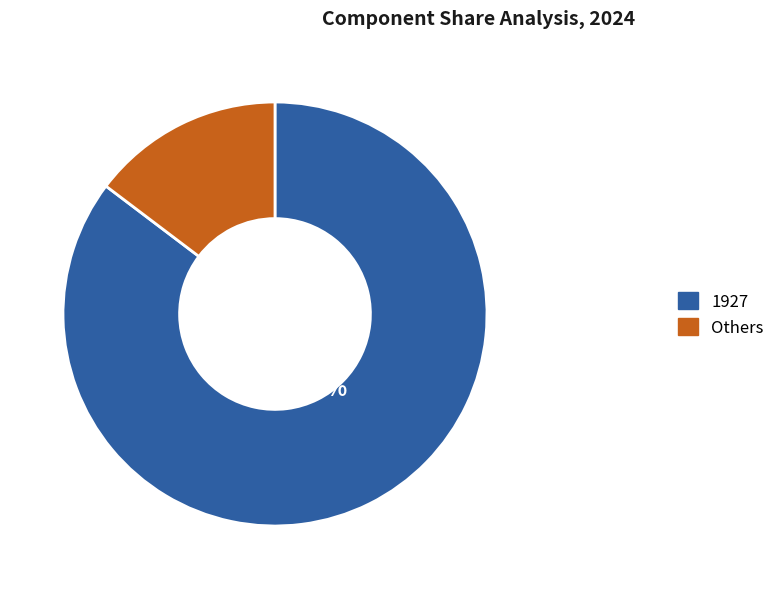

Approximately how many times larger is the value at 1927 compared to Others?

5.8